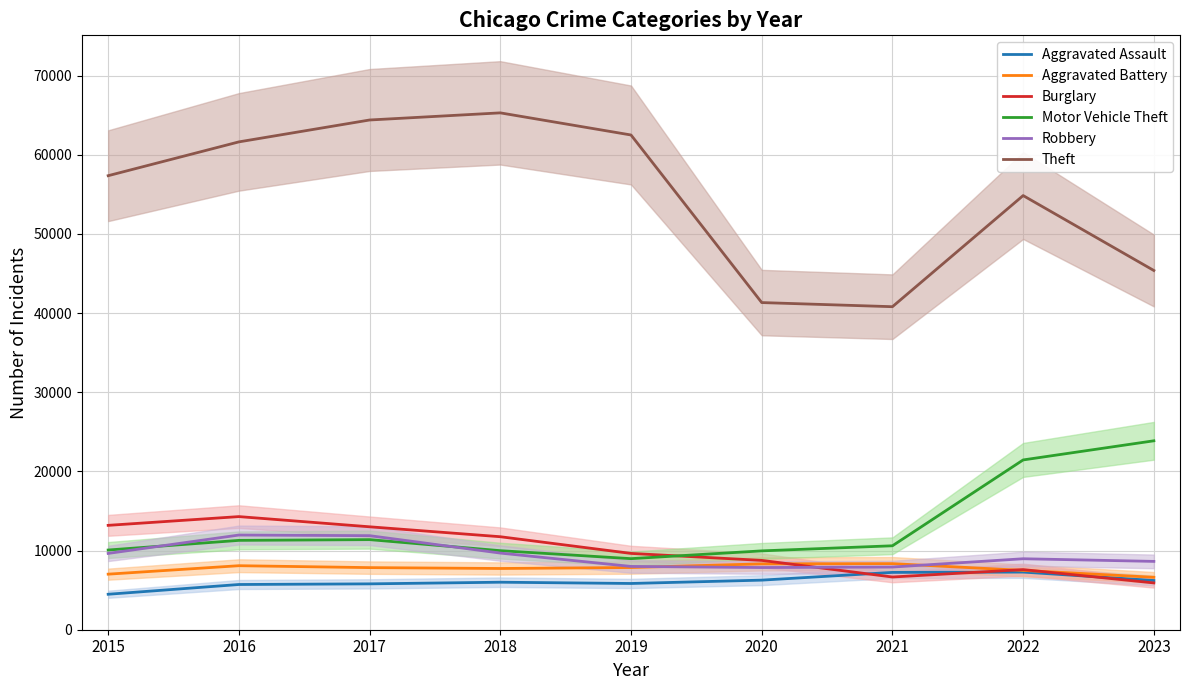

At 2022, list the series in order from largest to smallest.

Theft, Motor Vehicle Theft, Robbery, Burglary, Aggravated Battery, Aggravated Assault